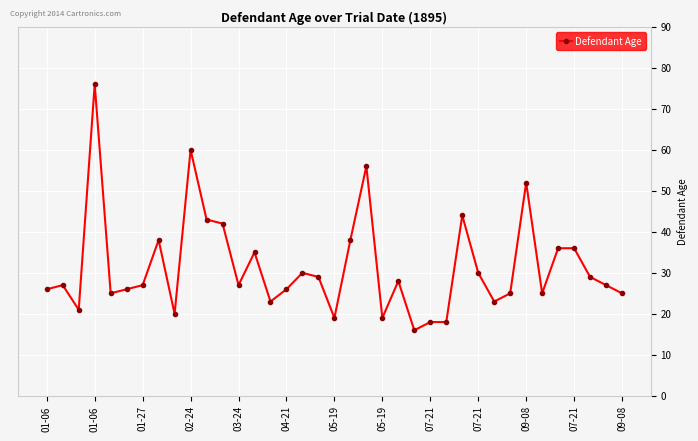

What is the value of the 14th point from the left?

35